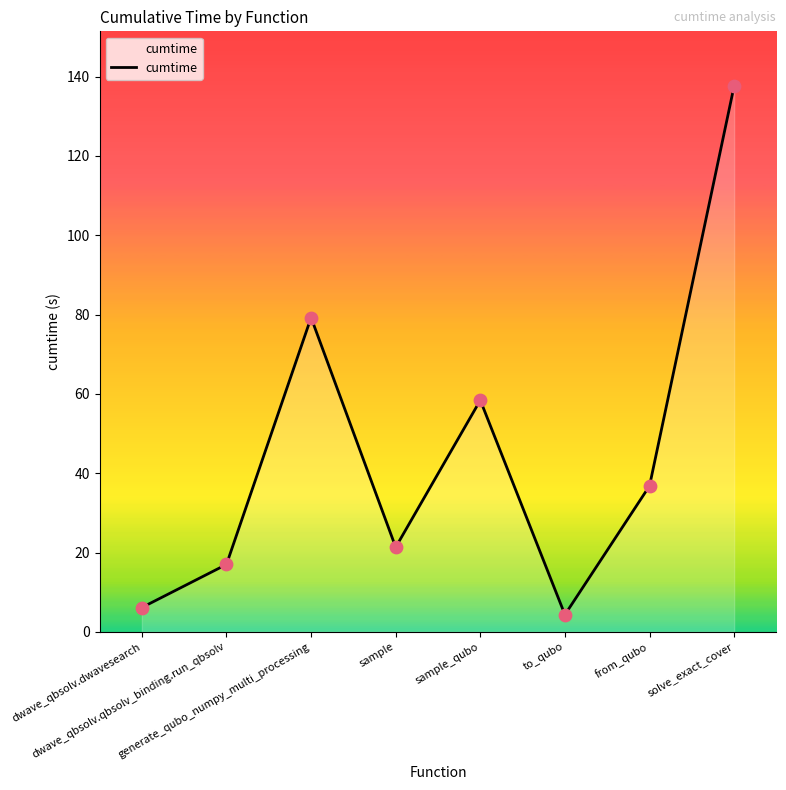

Approximately how many times larger is the value at to_qubo compared to generate_qubo_numpy_multi_processing?

0.1